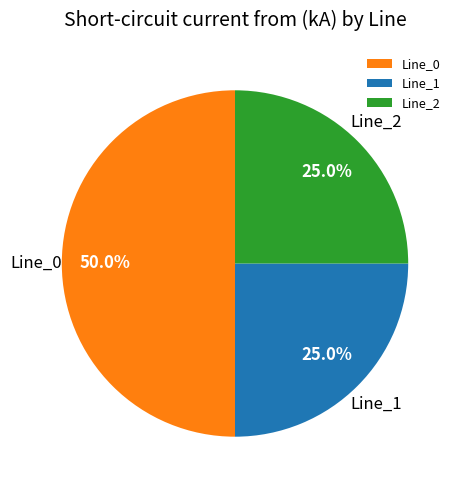

Is it true that Line_2 is 37% of the pie?

False